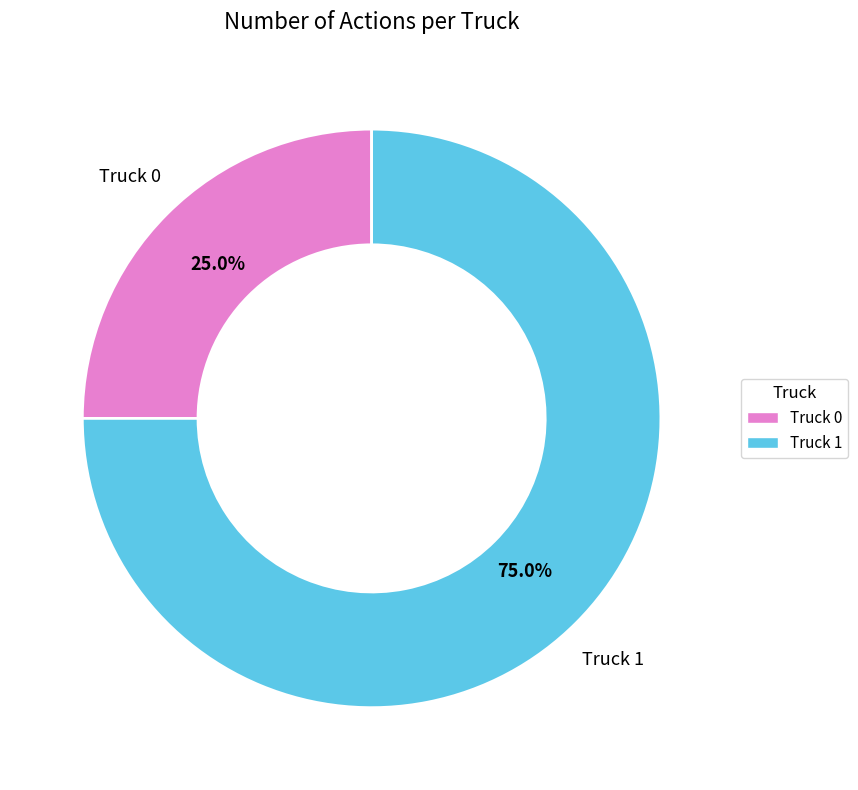

Which has a higher value, Truck 1 or Truck 0?

Truck 1